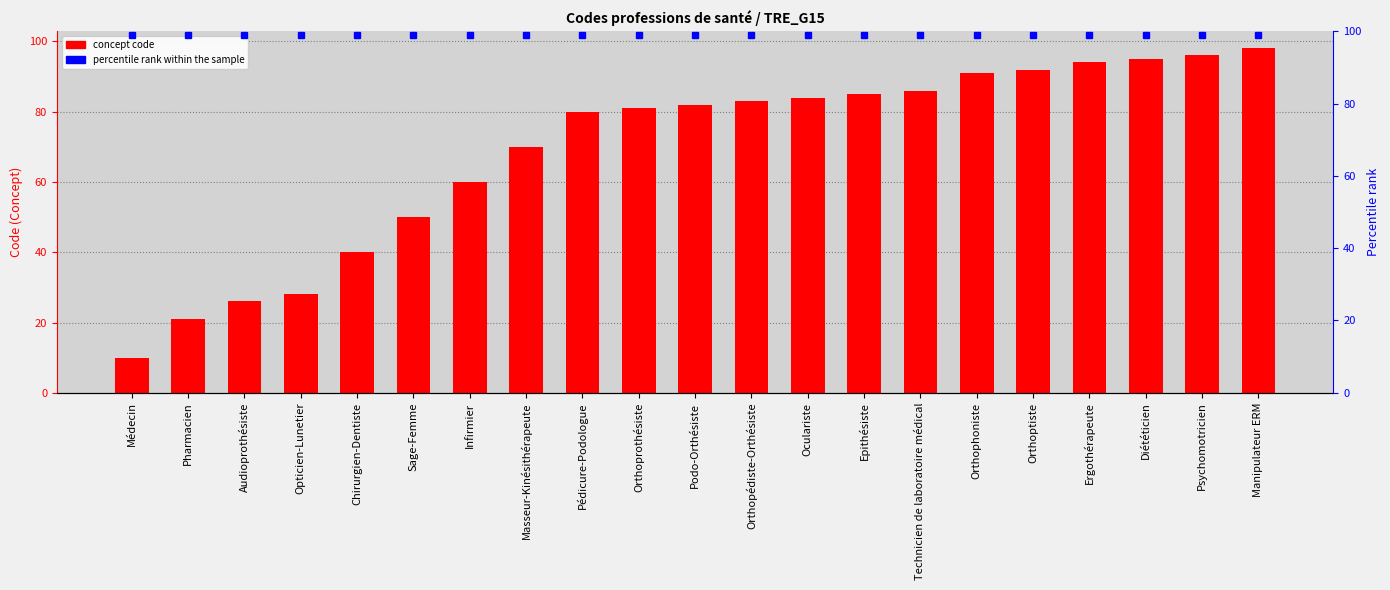

At which category is the sum across all series the highest?

Manipulateur ERM